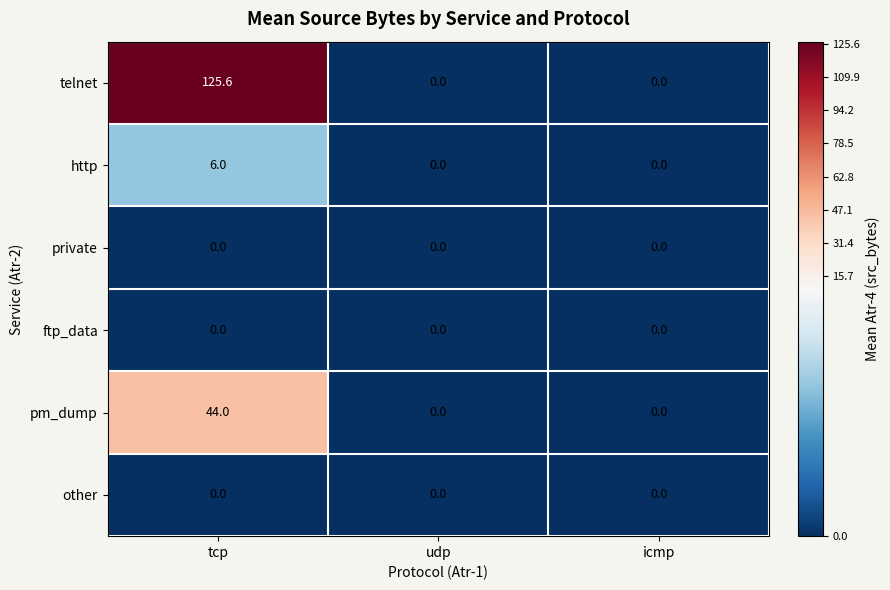

At how many categories does at least one series exceed 10?

1